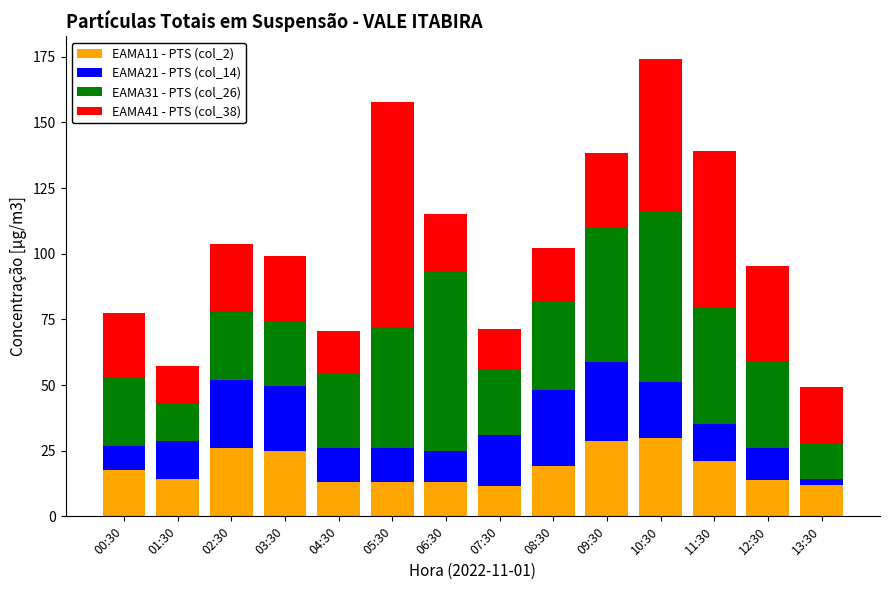

What is the total value across all series at 07:30?

71.5